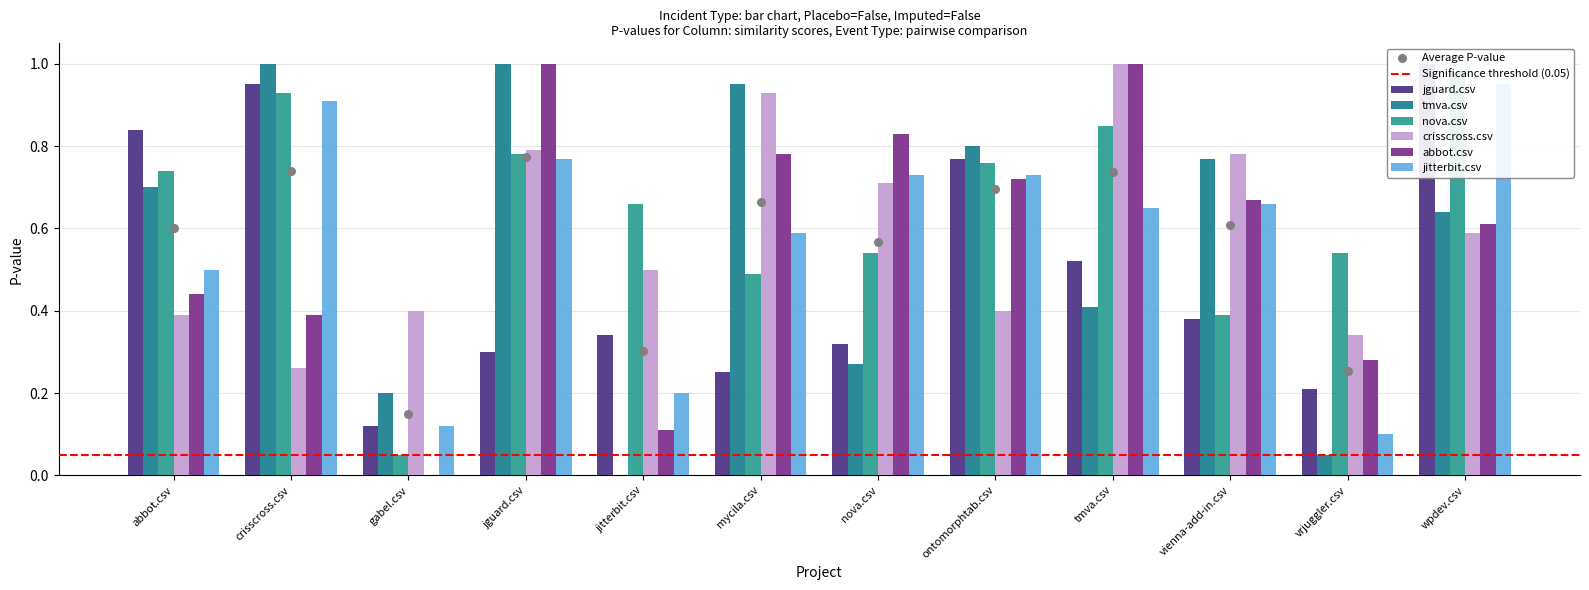

What is the total value across all series at abbot.csv?

3.6